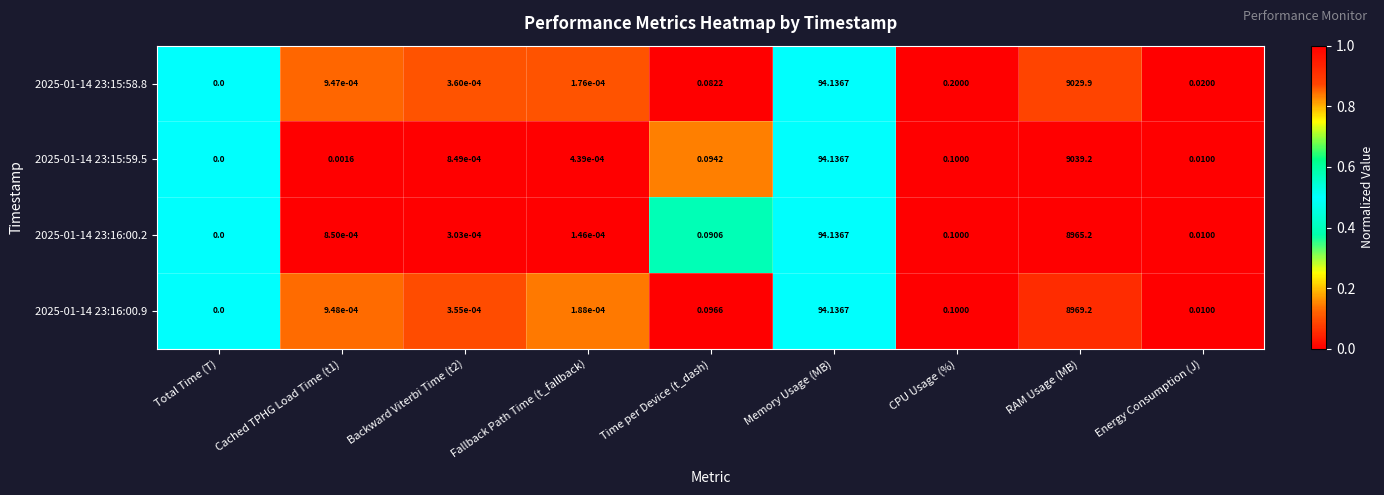

Which category has the lowest value across all series?

Total Time (T)